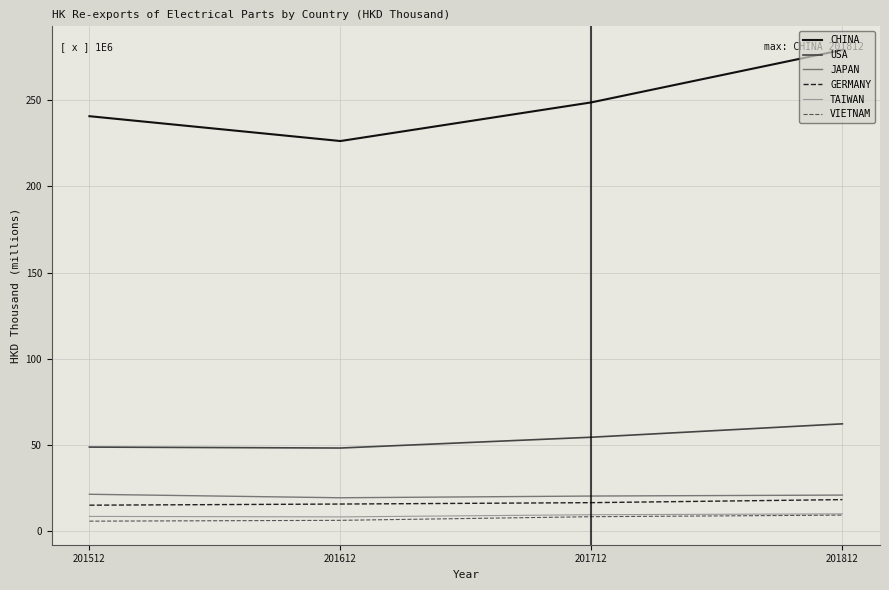

What value does the CHINA series have at 201712?

248.8